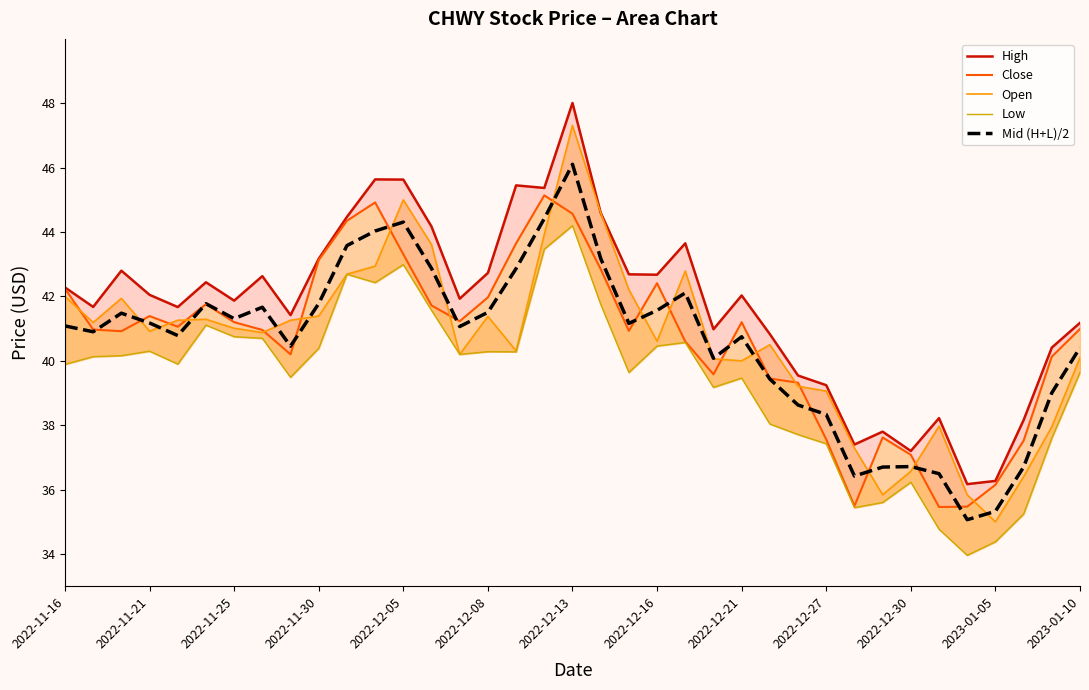

What is the minimum value for Mid (H+L)/2?

35.1